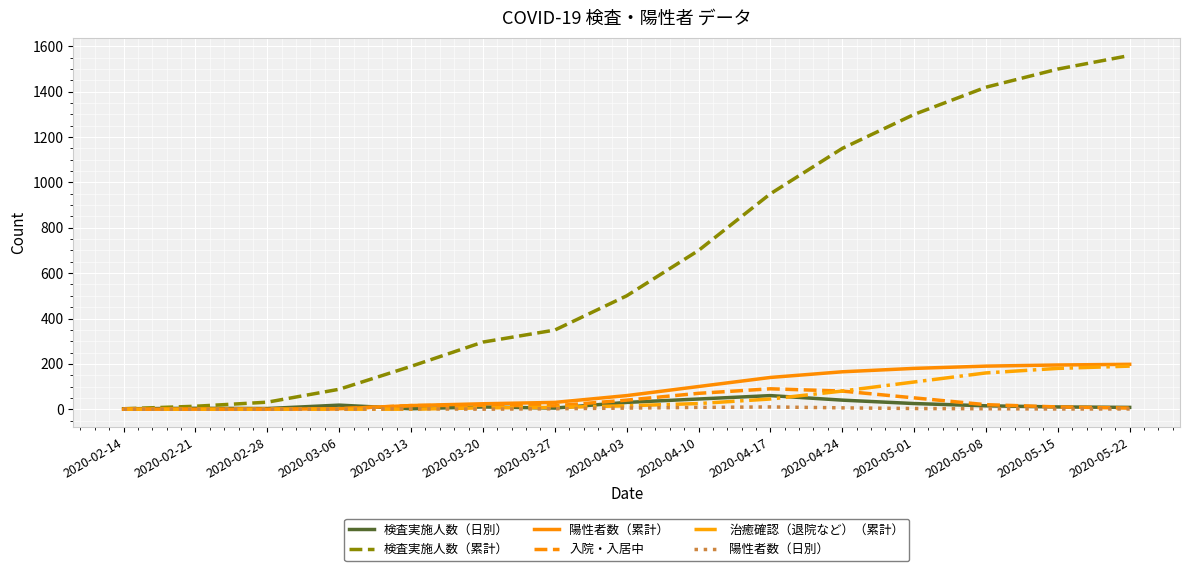

What is the total value across all series at 2020-04-24?

1521